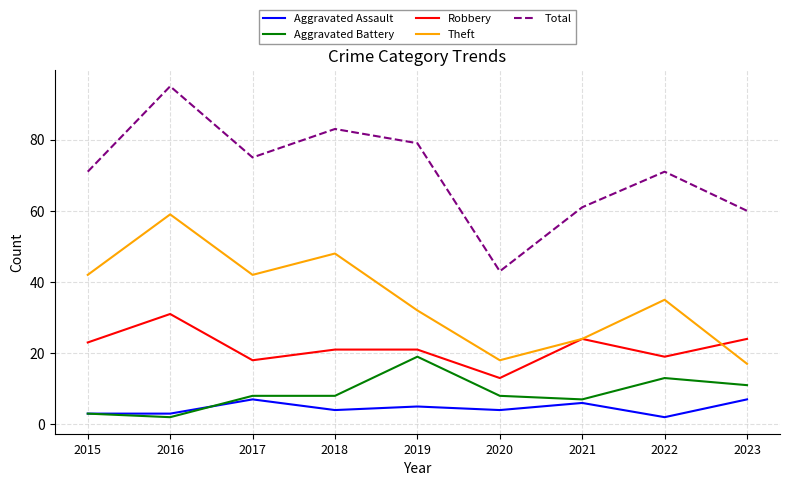

At which category is the sum across all series the highest?

2016